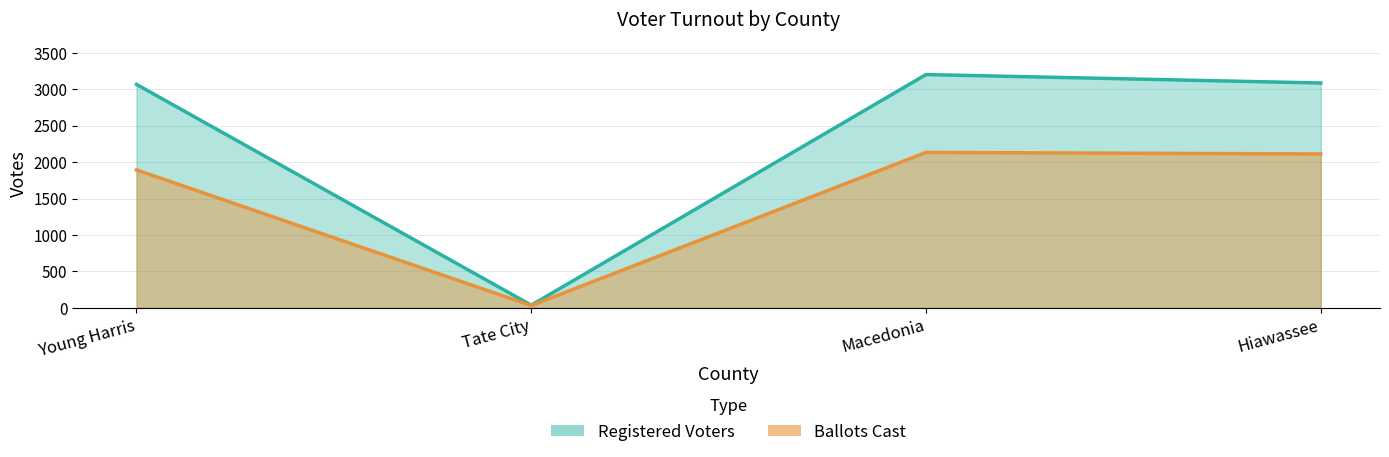

True or false: Registered Voters has more than 2 interior local peaks.

False